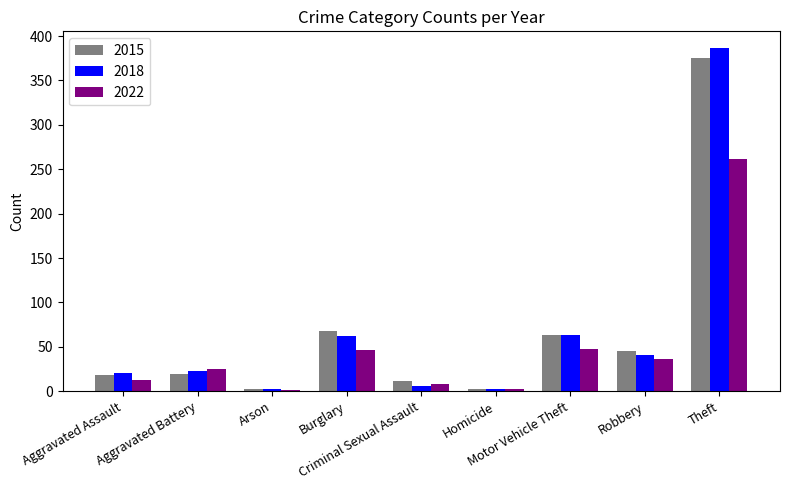

What are all the series names shown in the legend?

2015, 2018, 2022